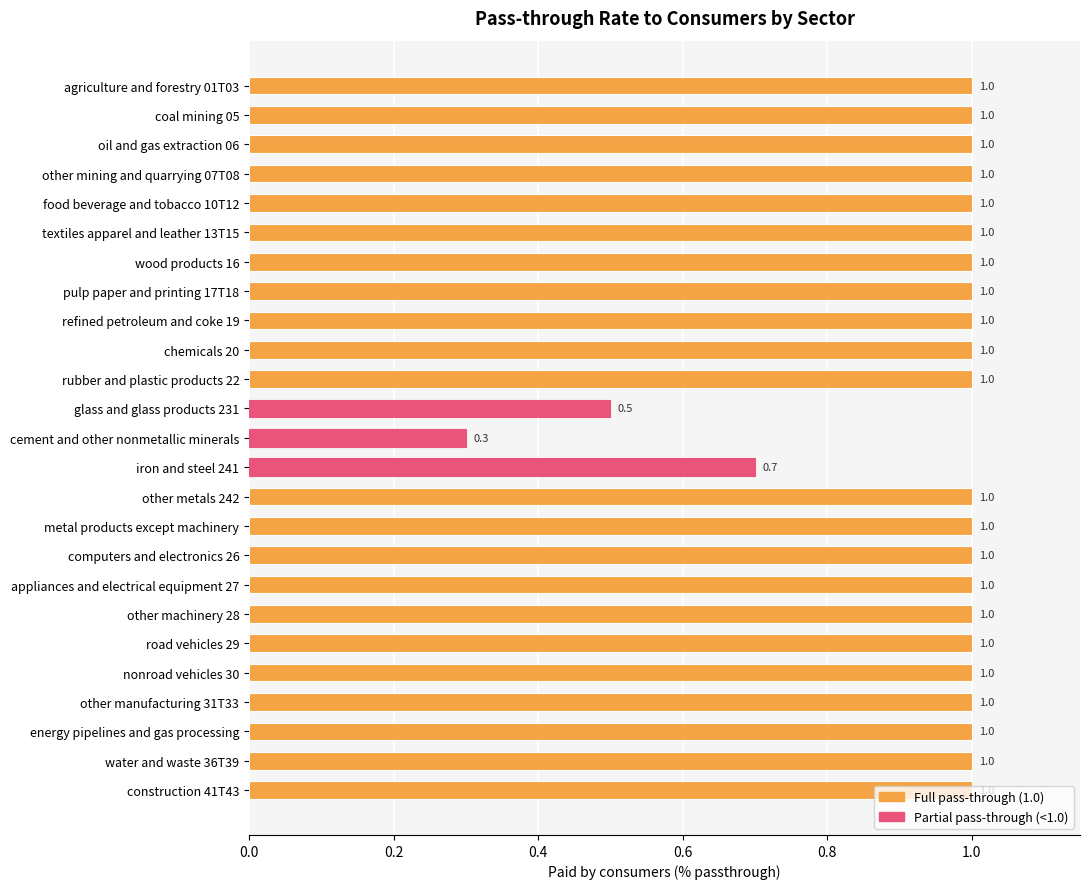

What is the difference between the maximum and minimum values?

0.7